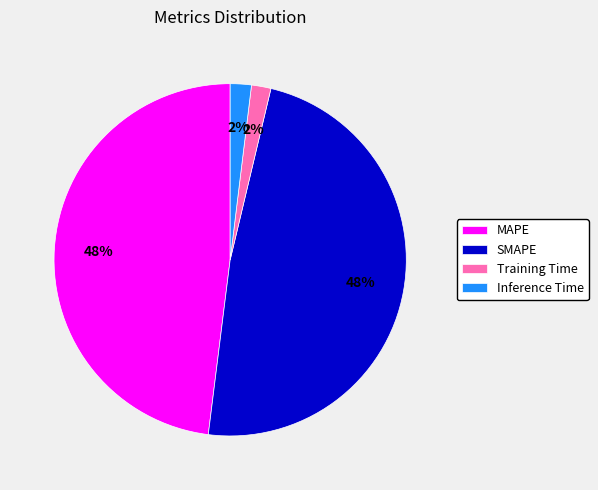

Is it true that Inference Time is 2% of the pie?

True